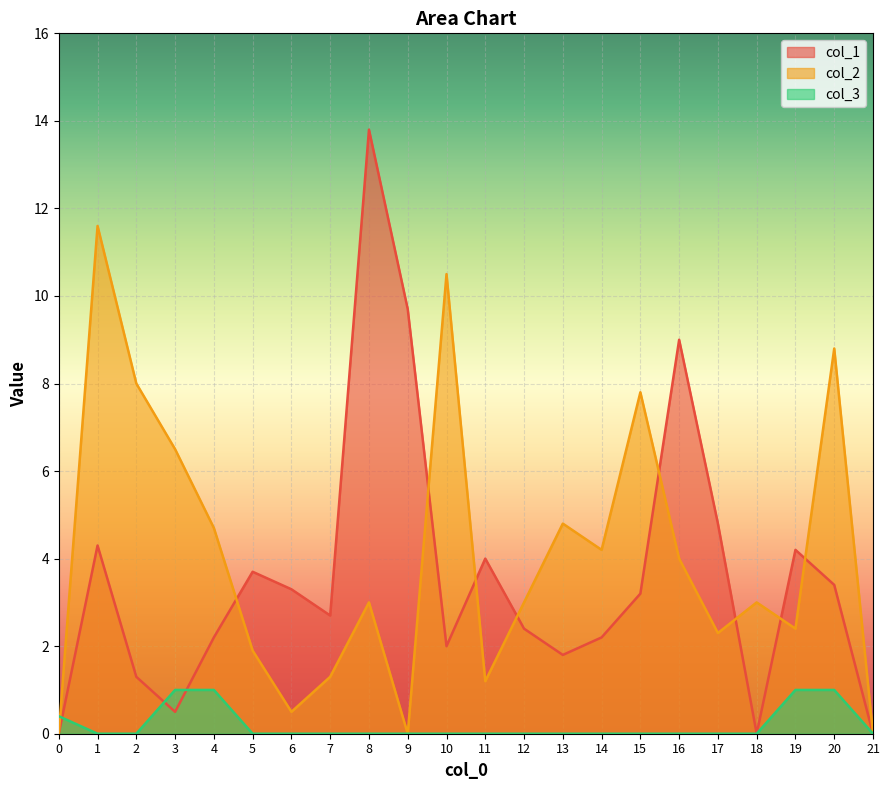

Reading left to right, transcribe all the data shown in this chart.

col_1: 0=0.0	1=4.3	2=1.3	3=0.5	4=2.2	5=3.7	6=3.3	7=2.7	8=13.8	9=9.7	10=2.0	11=4.0	12=2.4	13=1.8	14=2.2	15=3.2	16=9.0	17=4.8	18=0.0	19=4.2	20=3.4	21=0.0
col_2: 0=0.0	1=11.6	2=8.0	3=6.5	4=4.7	5=1.9	6=0.5	7=1.3	8=3.0	9=0.0	10=10.5	11=1.2	12=3.0	13=4.8	14=4.2	15=7.8	16=4.0	17=2.3	18=3.0	19=2.4	20=8.8	21=0.0
col_3: 0=0.4	1=0.0	2=0.0	3=1.0	4=1.0	5=0.0	6=0.0	7=0.0	8=0.0	9=0.0	10=0.0	11=0.0	12=0.0	13=0.0	14=0.0	15=0.0	16=0.0	17=0.0	18=0.0	19=1.0	20=1.0	21=0.0